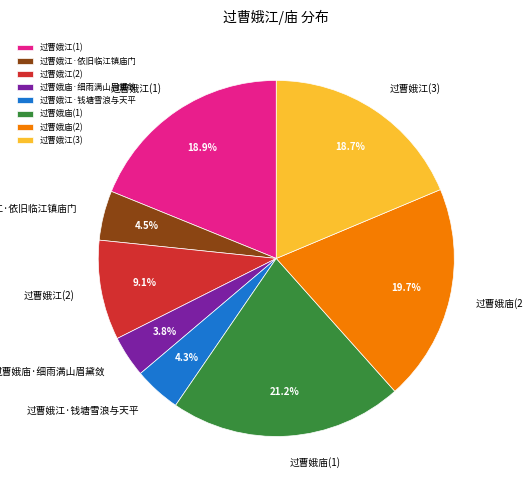

What percentage do 过曹娥江(3) and 过曹娥江(1) together represent?

37.5%